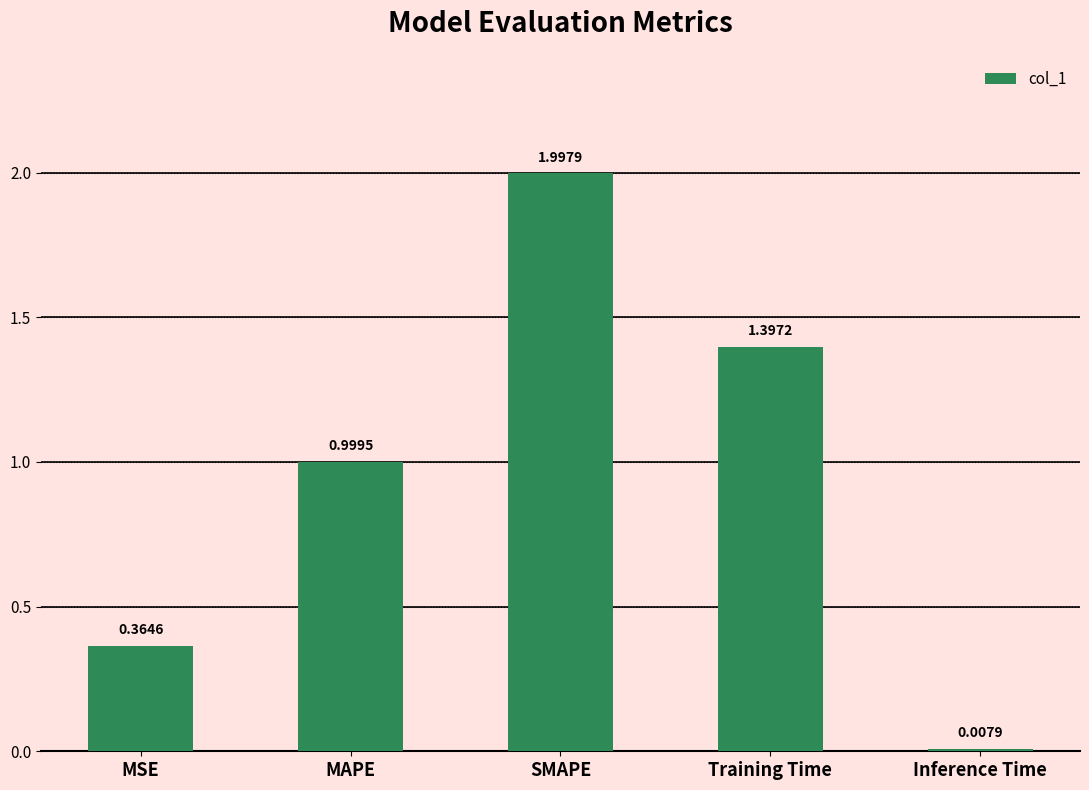

How many bars are there in total?

5